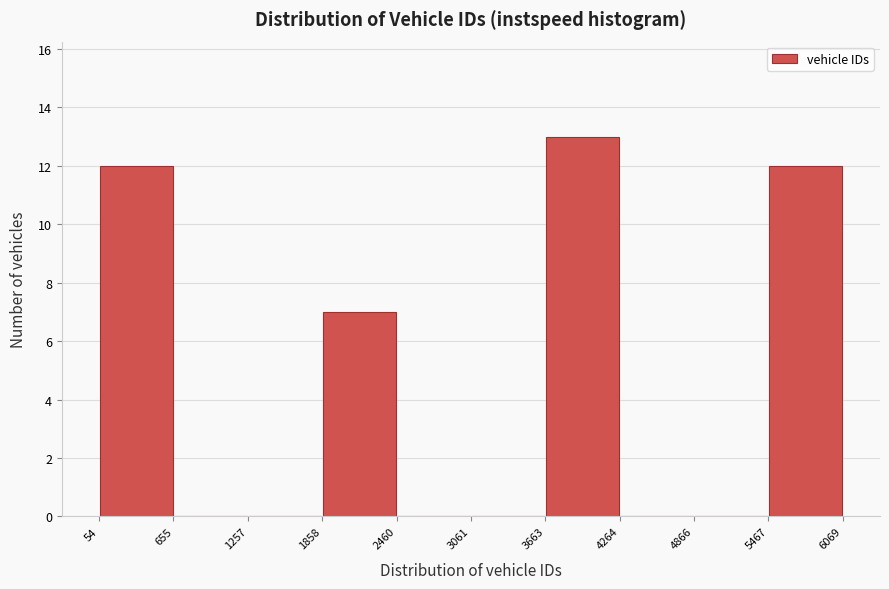

Reading left to right, transcribe this chart: for each bar, give the range it covers on the x-axis and its height. The values are not printed on the chart, so give them approximately, as read against the axis.

54 to 655: 12
655 to 1257: 0
1257 to 1858: 0
1858 to 2460: 7
2460 to 3061: 0
3061 to 3663: 0
3663 to 4264: 13
4264 to 4866: 0
4866 to 5467: 0
5467 to 6069: 12